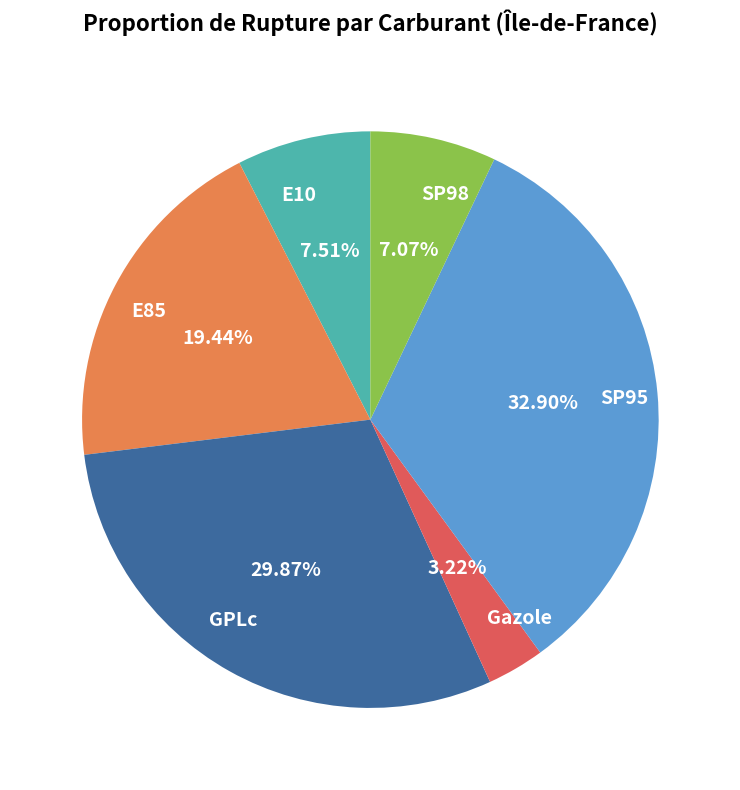

What percentage is the E85 slice, to the nearest percent?

19%